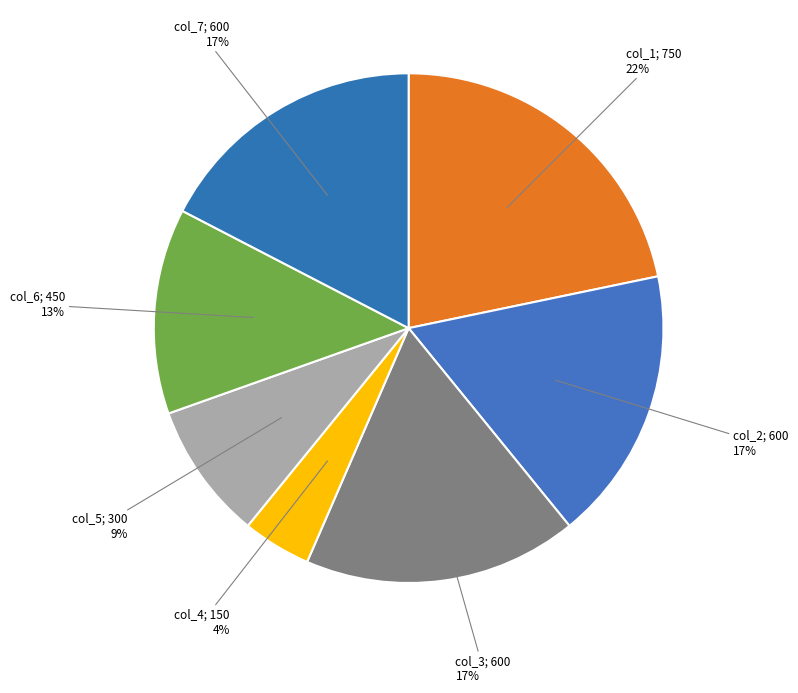

Which slice is the smallest?

col_4